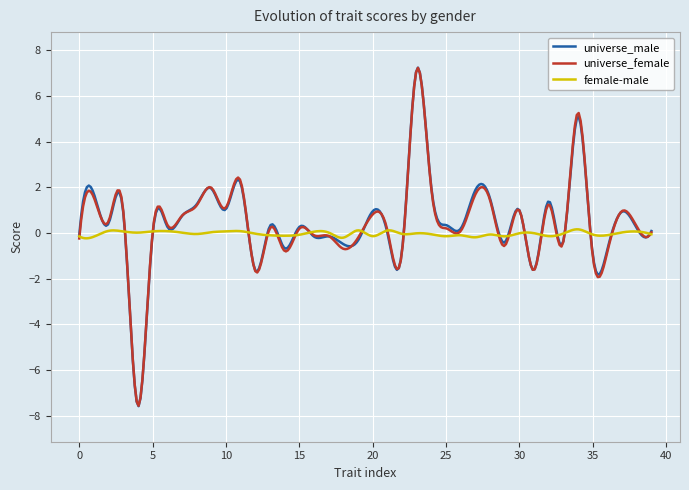

What is the approximate value of universe_male at 12?

-1.6